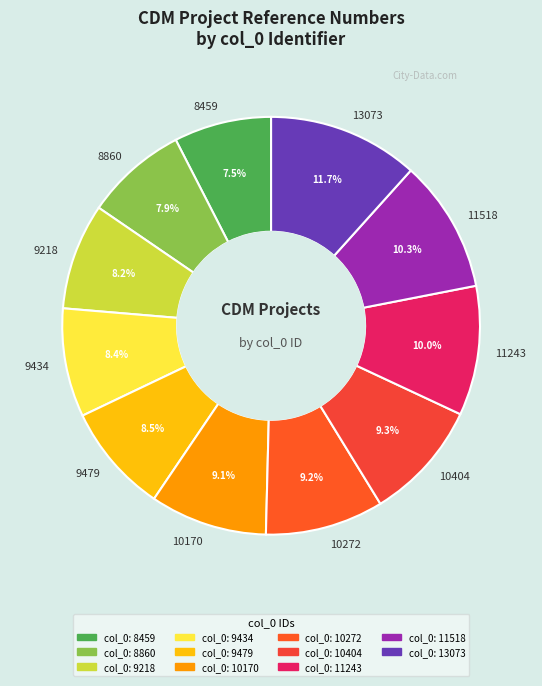

Count the number of slices in the pie.

11